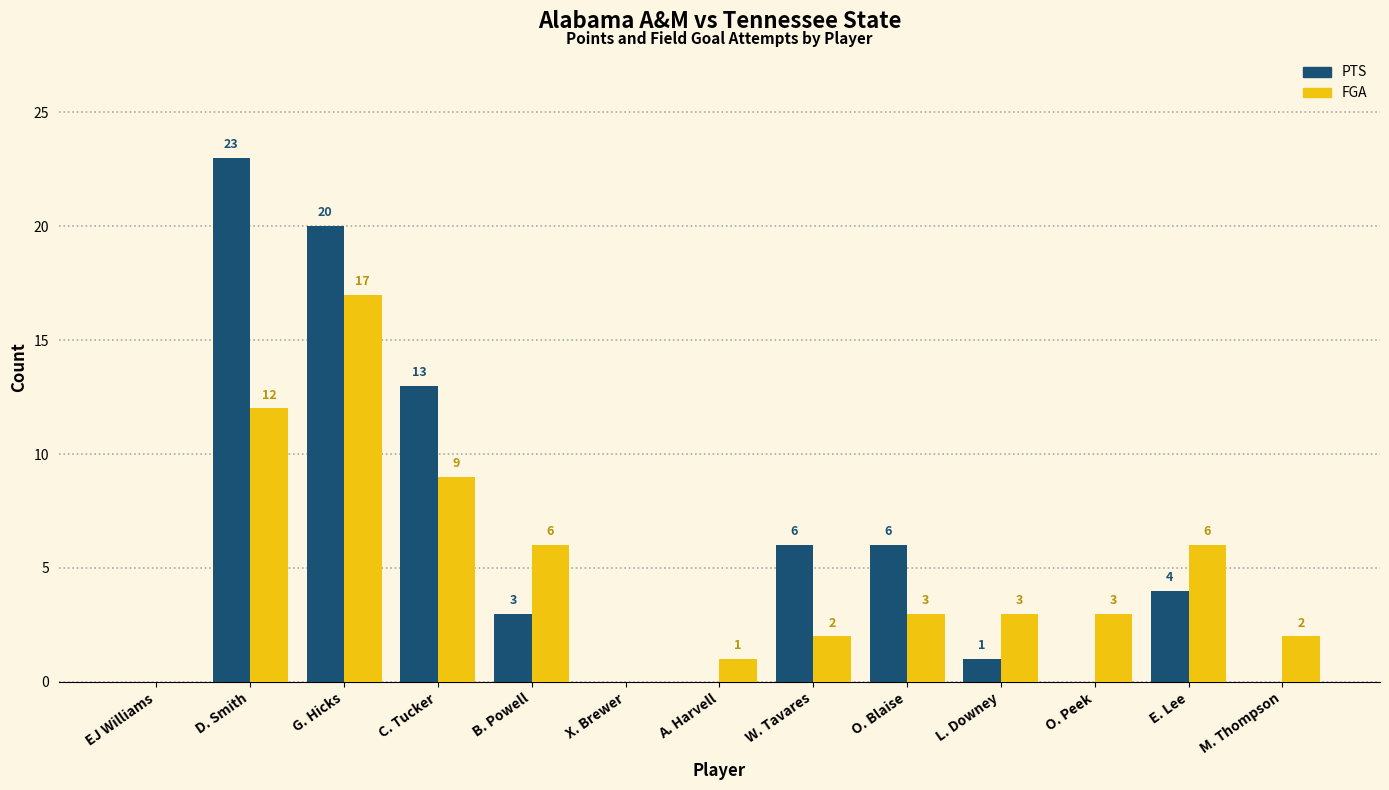

What is the sum of the PTS values at M. Thompson and D. Smith?

23